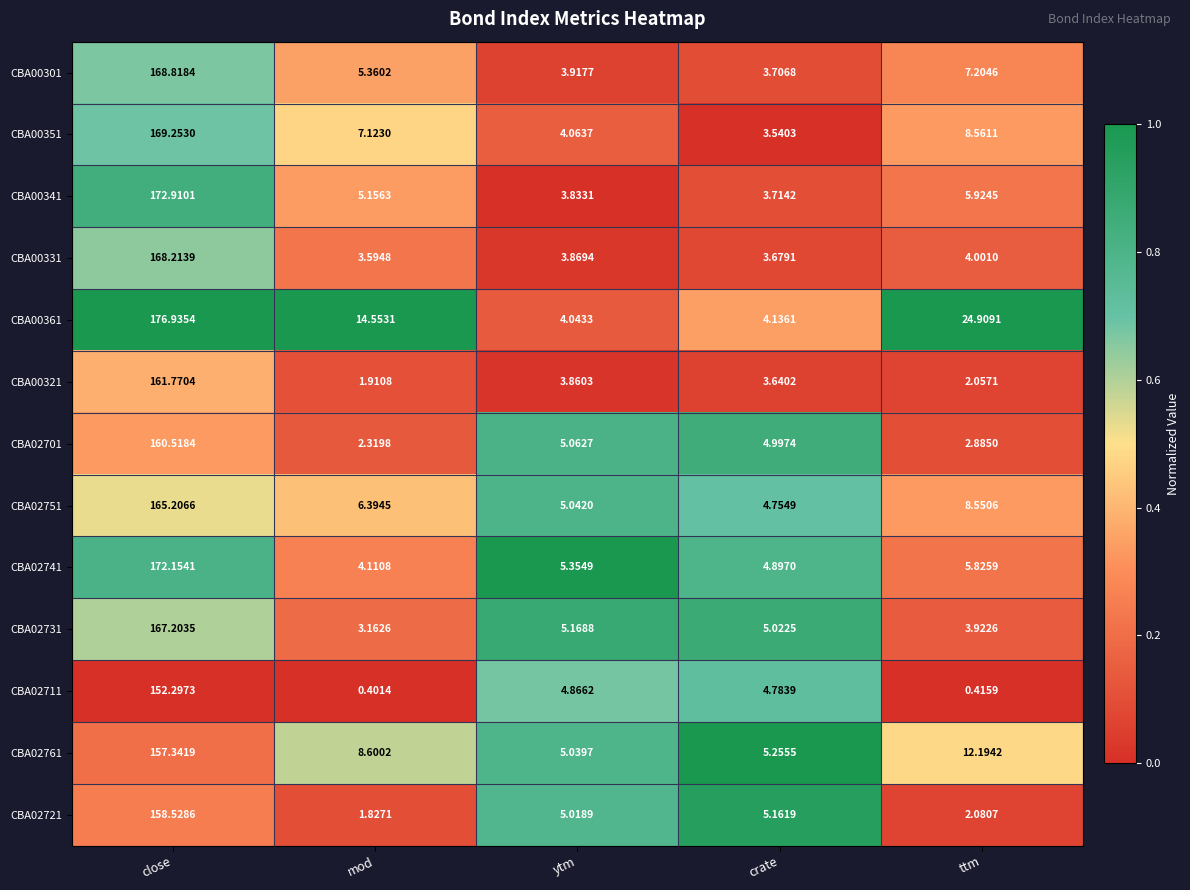

Count the number of data series in this chart.

13